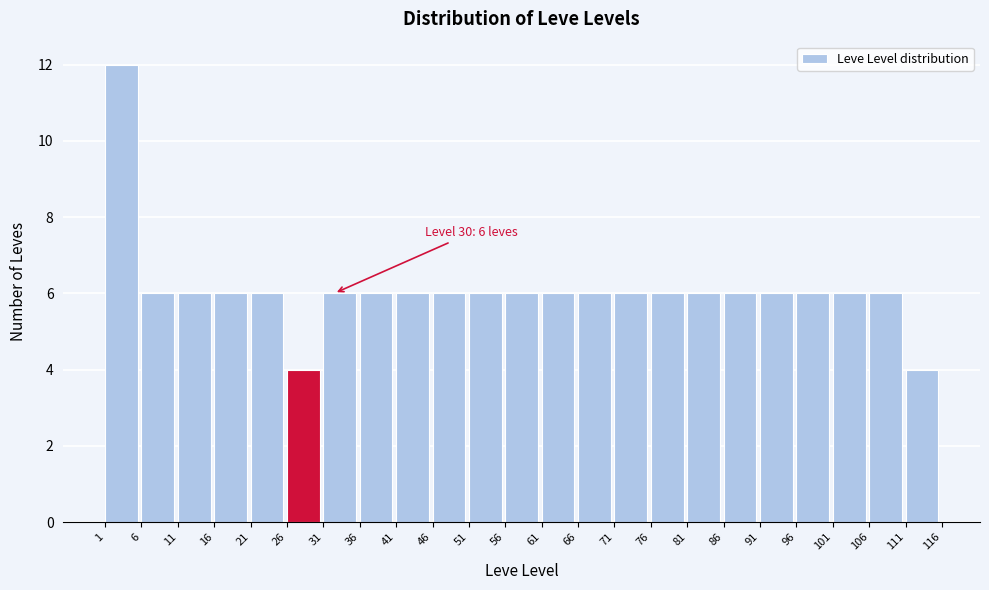

Over which range of the x-axis is the bar tallest?

1 to 6